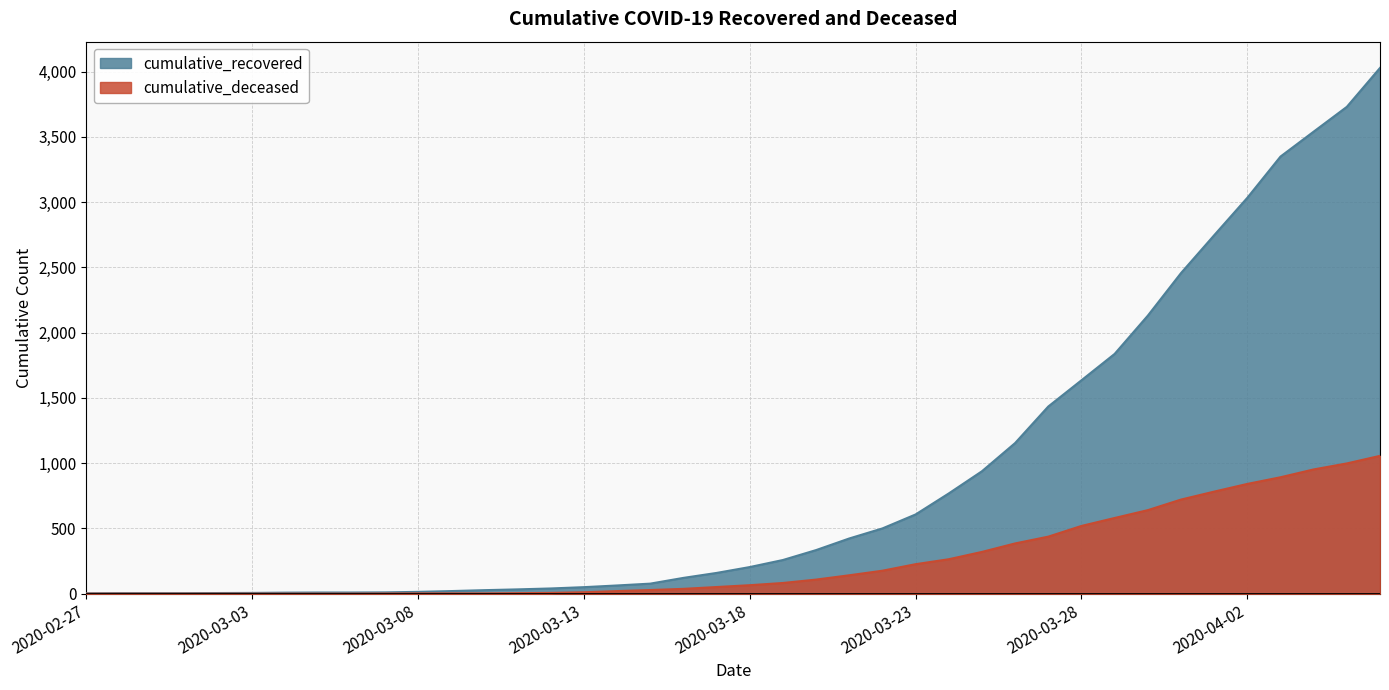

Which label corresponds to the largest value in the chart?

2020-04-06